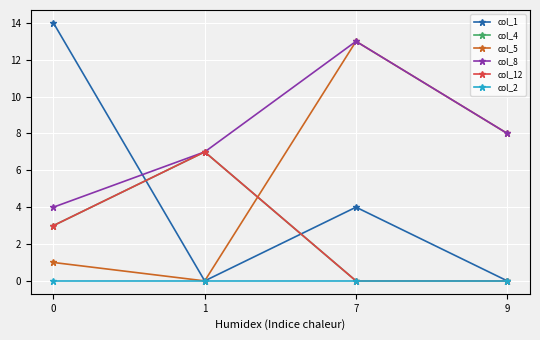

Reading left to right, what are all the values shown in this chart?

col_1: 0=14	1=0	7=4	9=0
col_4: 0=3	1=7	7=0	9=0
col_5: 0=1	1=0	7=13	9=8
col_8: 0=4	1=7	7=13	9=8
col_12: 0=3	1=7	7=0	9=0
col_2: 0=0	1=0	7=0	9=0